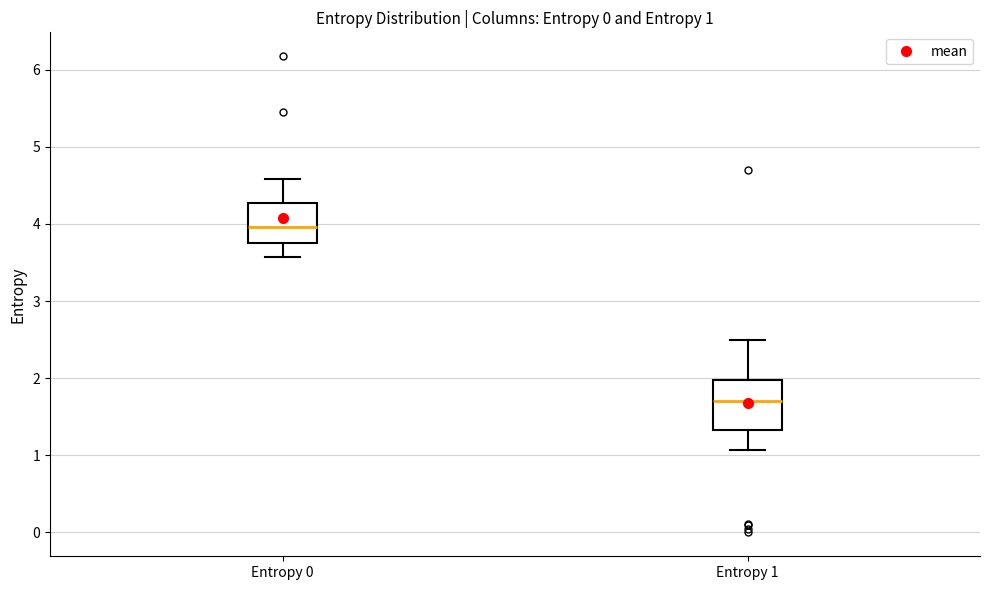

Comparing the boxes themselves (not the whiskers), which one is the tallest?

Entropy 1